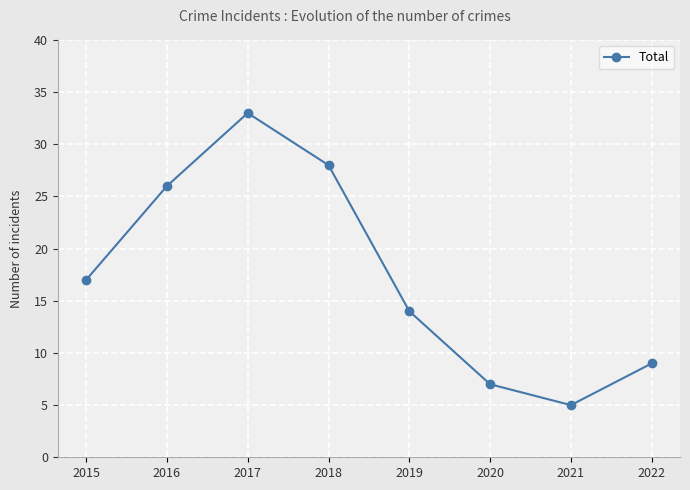

How many categories are shown in the chart?

8